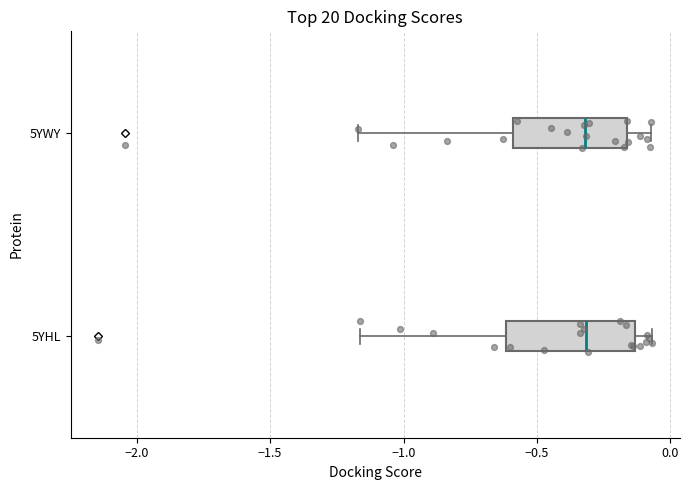

Reading bottom to top, read every box against the x-axis: the position of its median line, the range the box covers, and the ends of its whiskers. The values are not printed on the chart, so give them approximately, as read against the axis.

5YHL: median -0.30, box -0.60 to -0.15, whiskers -1.15 to -0.05
5YWY: median -0.30, box -0.60 to -0.15, whiskers -1.15 to -0.05